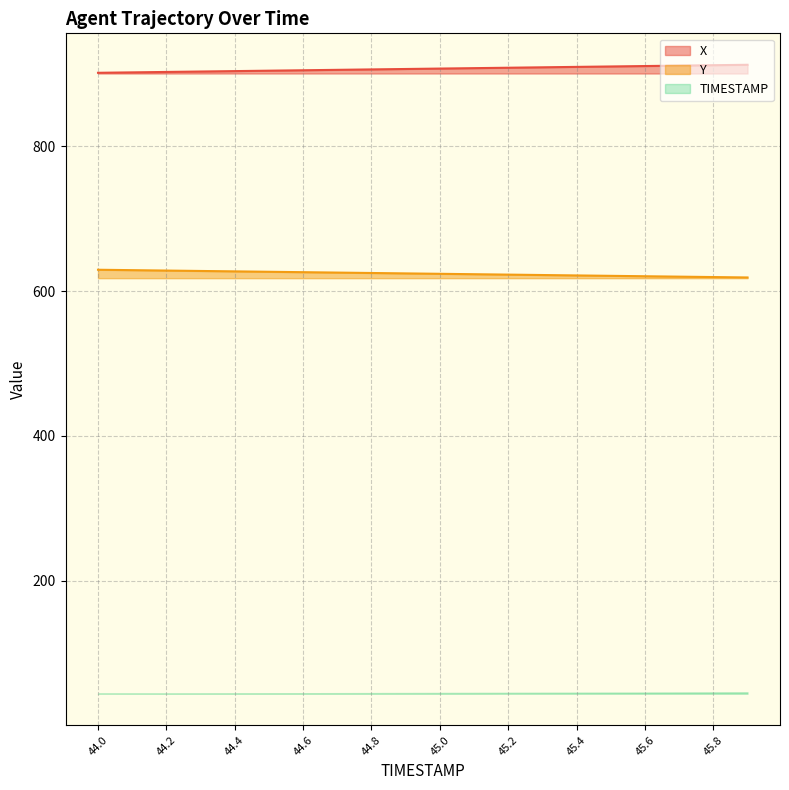

The Y series shows 624.9 at 44.8. True or false?

True